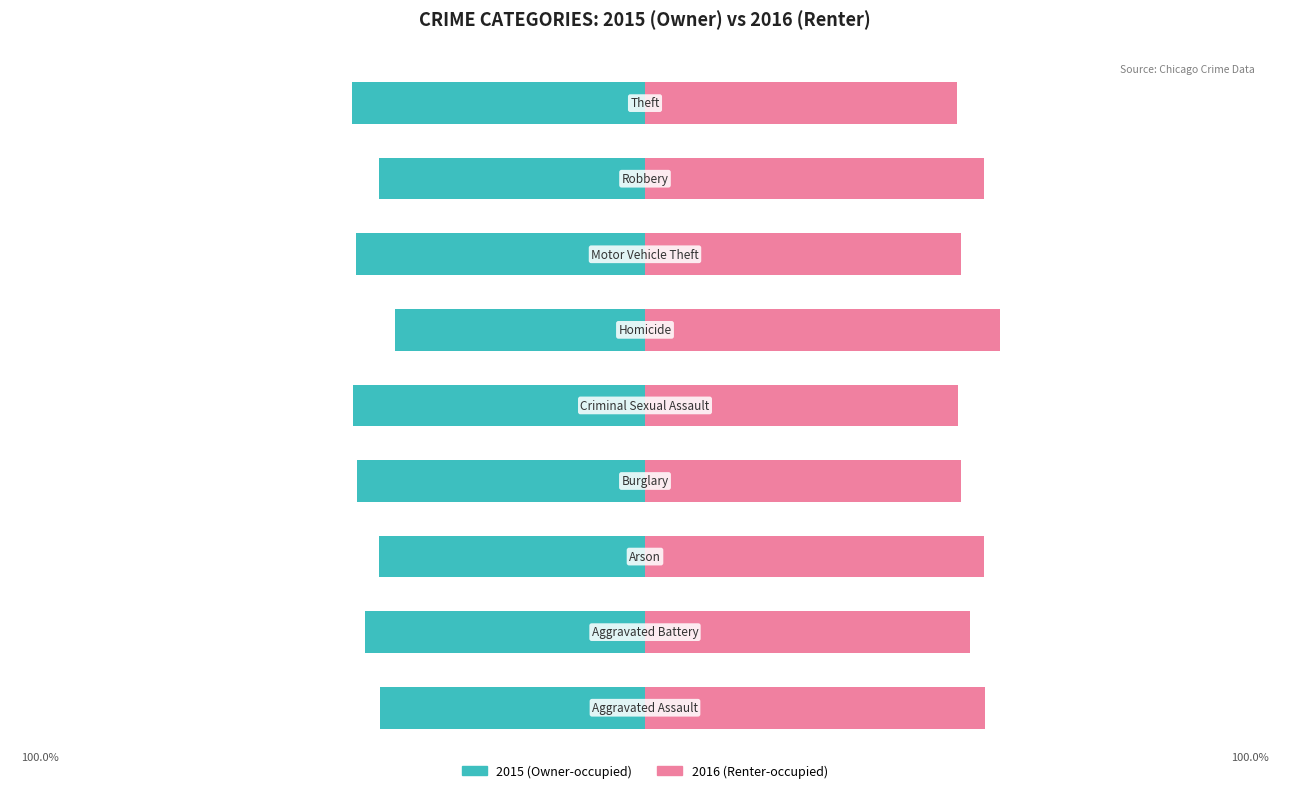

How many data points does each series have?

9